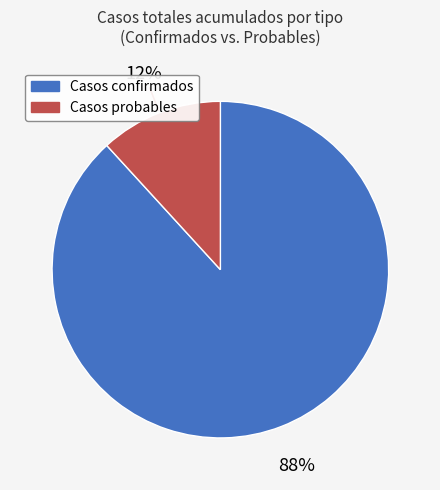

To the nearest percent, what is the difference between the largest and smallest slice percentages?

76%